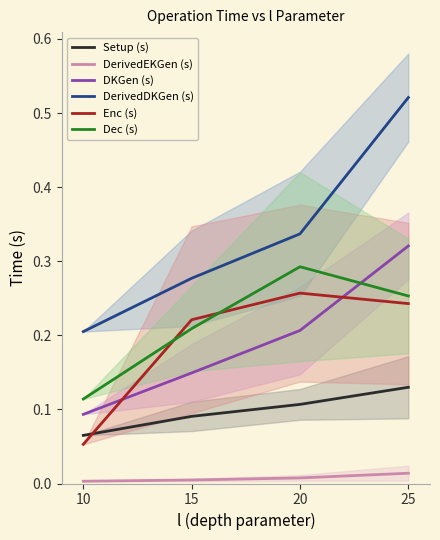

Rank the series at 15 from highest to lowest value.

DerivedDKGen (s), Enc (s), Dec (s), DKGen (s), Setup (s), DerivedEKGen (s)